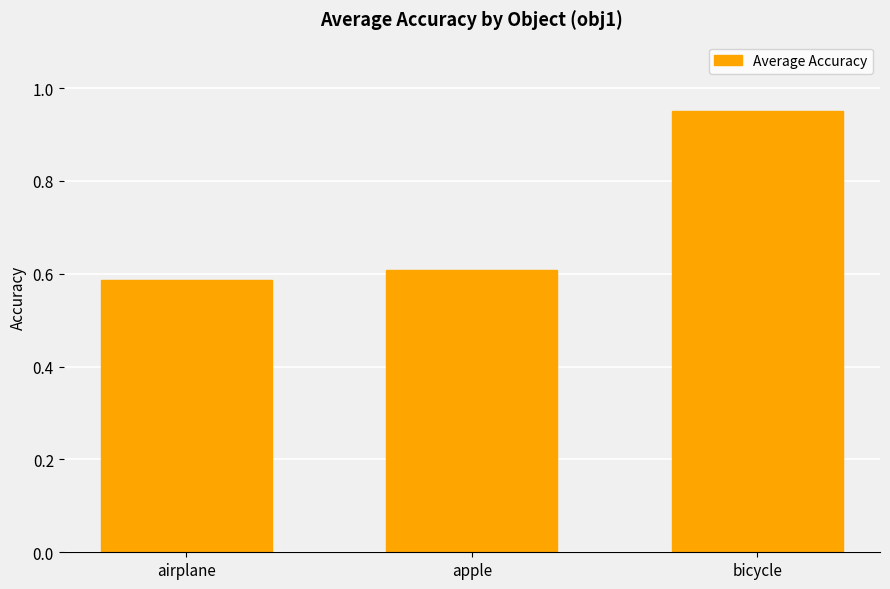

Does the chart contain stacked bars?

No